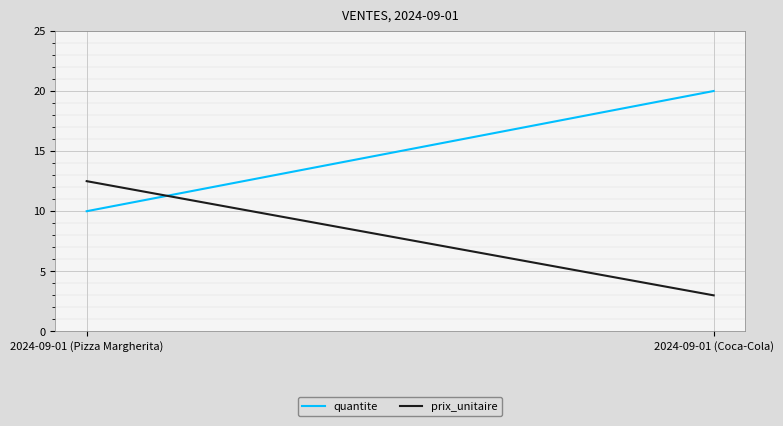

Reading right to left, what are all the values shown in this chart?

quantite: 2024-09-01 (Coca-Cola)=20.0	2024-09-01 (Pizza Margherita)=10.0
prix_unitaire: 2024-09-01 (Coca-Cola)=3.0	2024-09-01 (Pizza Margherita)=12.5